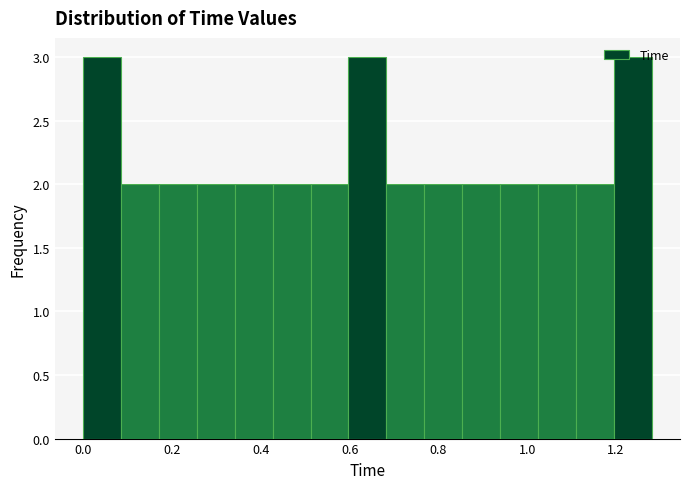

Reading left to right, list every bar in this chart as the range it spans on the x-axis followed by its height. Neither the bar edges nor the heights are printed on the chart, so give them approximately, as read against the axes.

0.00 to 0.08: 3
0.08 to 0.18: 2
0.18 to 0.26: 2
0.26 to 0.34: 2
0.34 to 0.42: 2
0.42 to 0.52: 2
0.52 to 0.60: 2
0.60 to 0.68: 3
0.68 to 0.76: 2
0.76 to 0.86: 2
0.86 to 0.94: 2
0.94 to 1.02: 2
1.02 to 1.10: 2
1.10 to 1.20: 2
1.20 to 1.28: 3